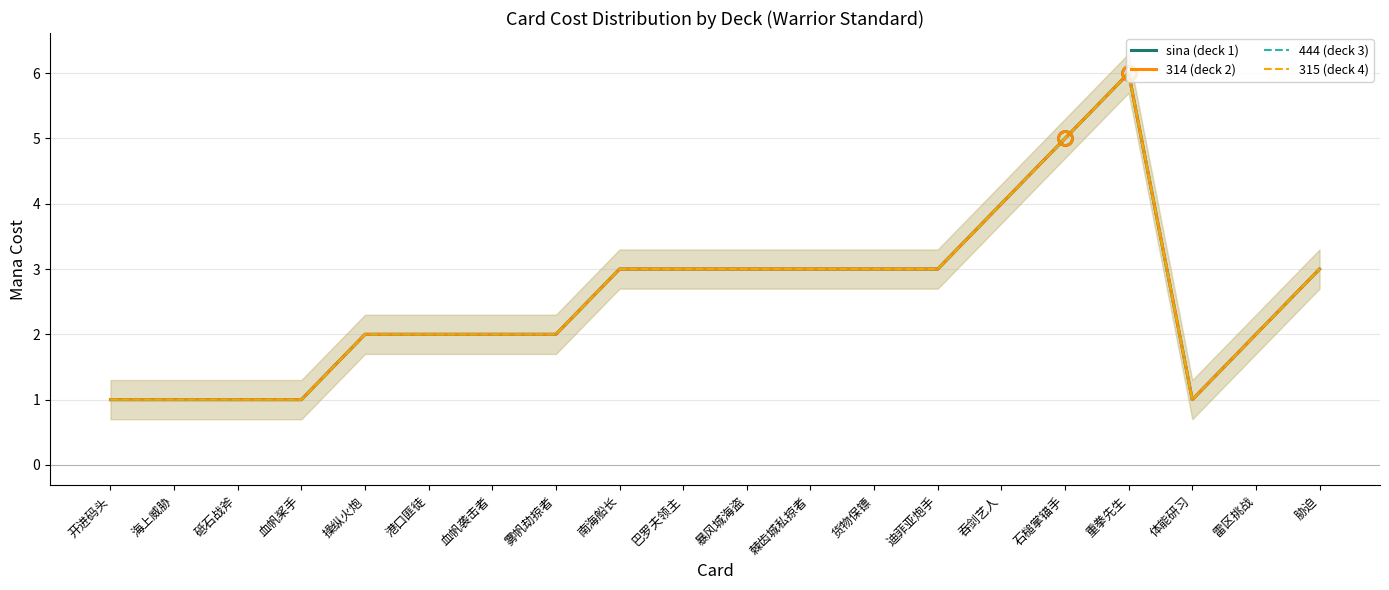

What is the average value of the 314 (deck 2) series?

3